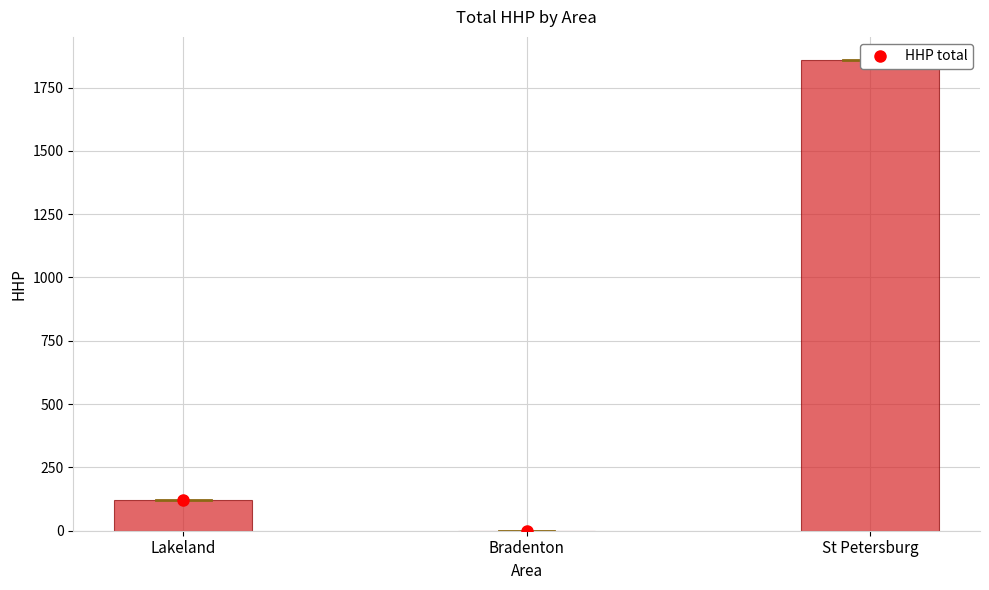

What value does the data have at Lakeland, to the nearest 10?

120